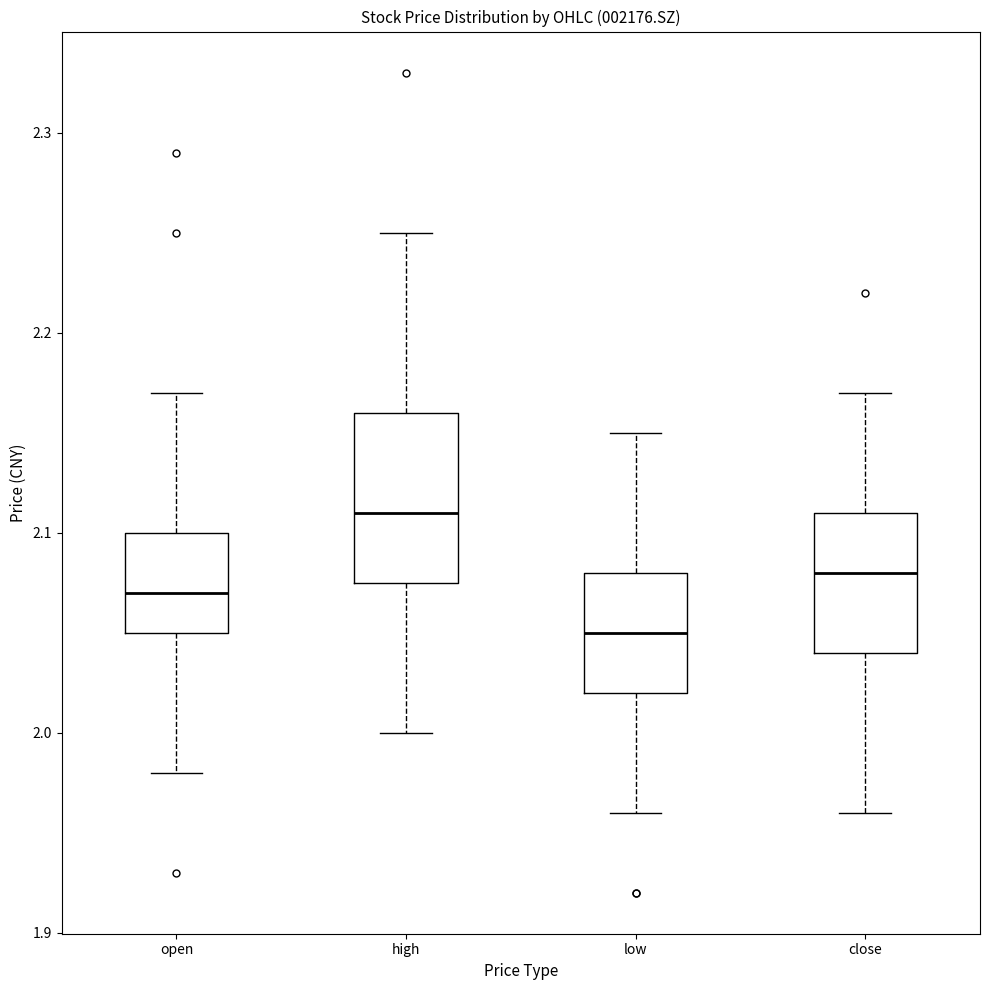

Where does the median line of the box for open sit on the y-axis? The values are not printed on the chart, so give them approximately, as read against the axis.

2.07